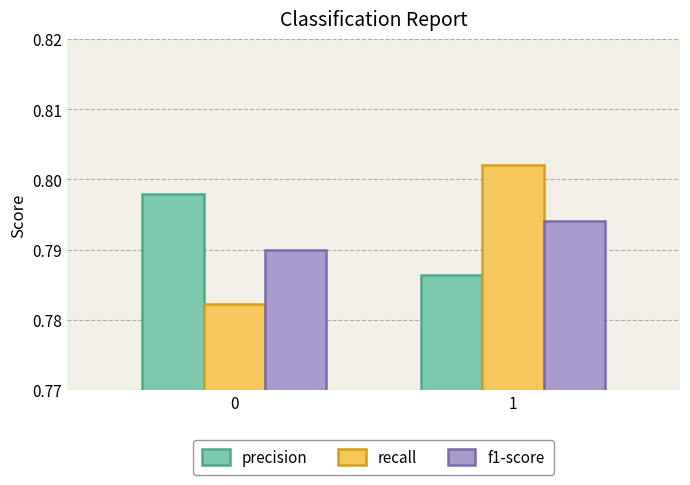

What is the sum of all recall values?

1.6